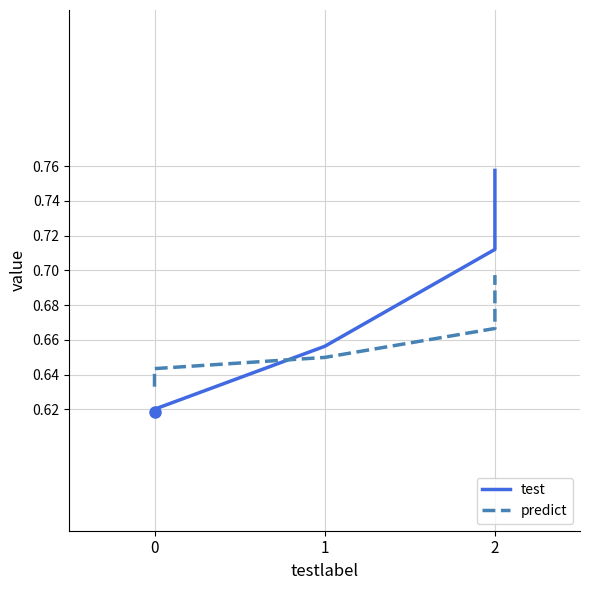

Reading right to left, list all the values displayed in this chart.

test: 0.8	0.7	0.7	0.6	0.6
predict: 0.7	0.7	0.6	0.6	0.6